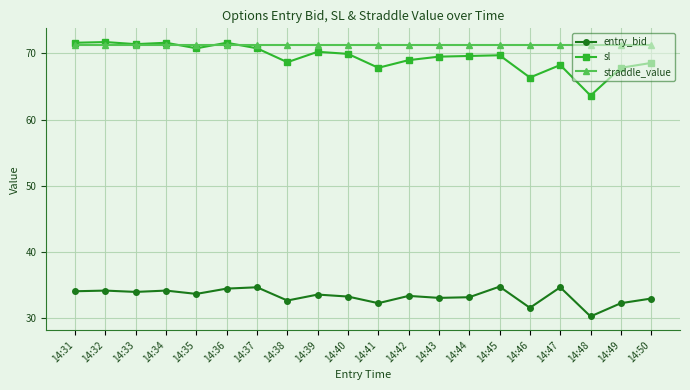

What is the difference between the maximum and minimum values in the sl series?

8.1